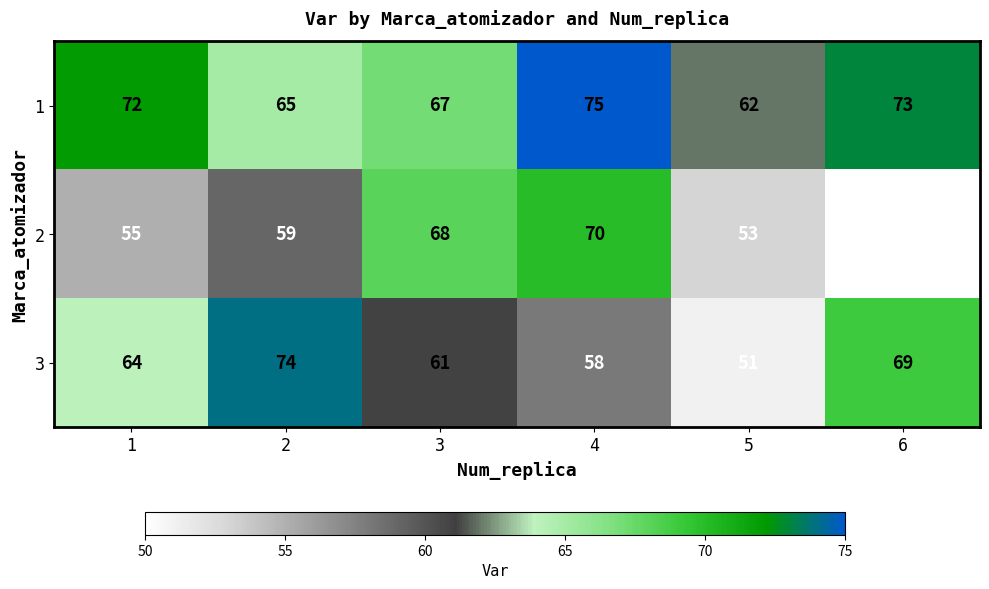

How many distinct data groups are displayed?

3